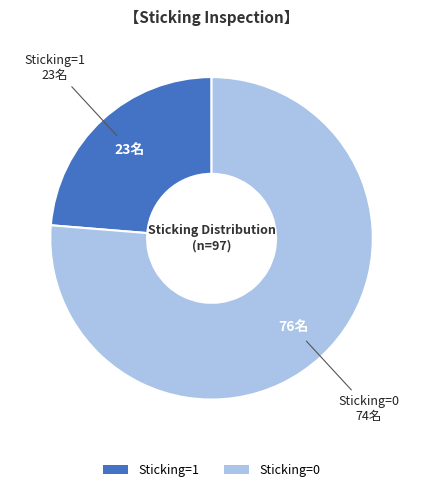

Approximately how many times larger is the value at Sticking=1 compared to Sticking=0?

0.3